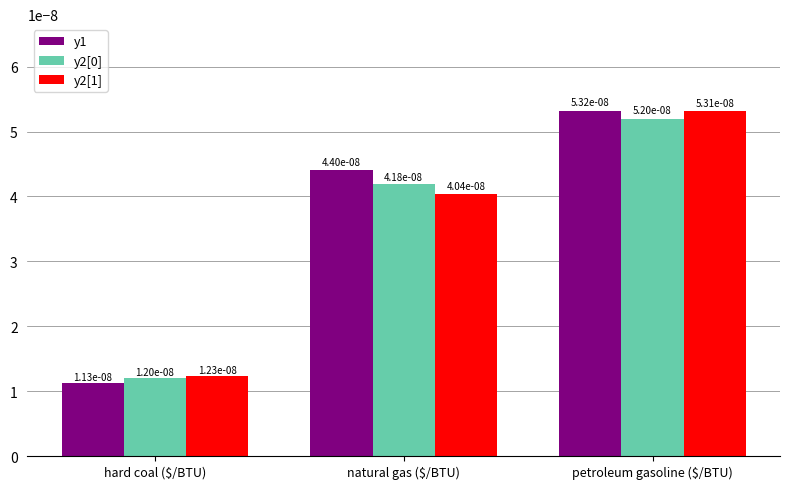

At how many categories does at least one series exceed 0?

3